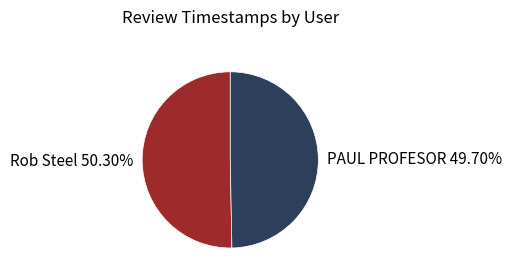

What is the ratio of the value at PAUL PROFESOR to the value at Rob Steel?

1.0